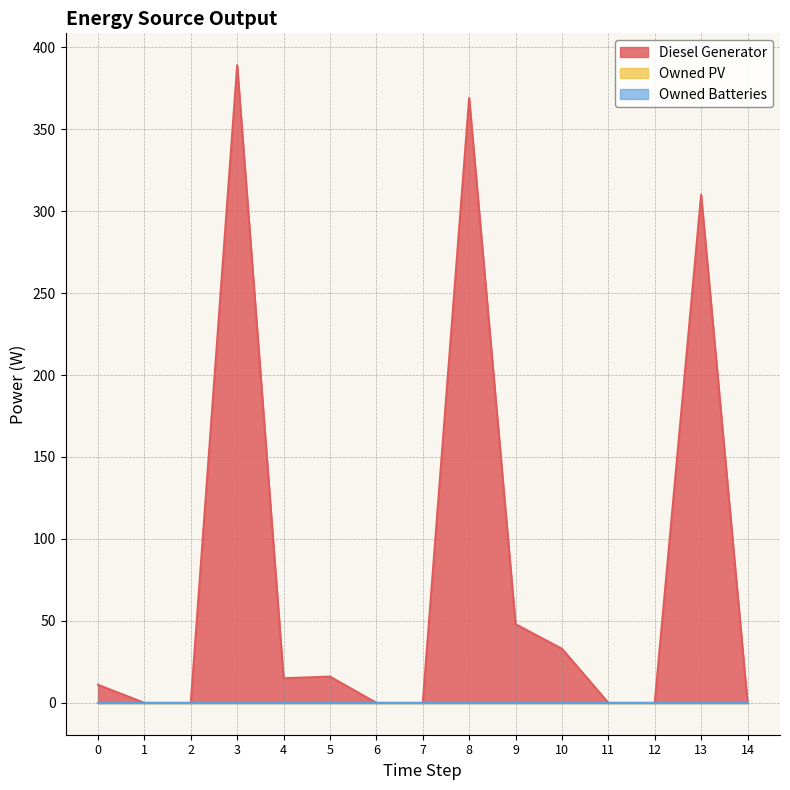

Reading left to right, extract all data points from this chart.

Diesel Generator: 0=11	1=0	2=0	3=389	4=15	5=16	6=0	7=0	8=369	9=48	10=33	11=0	12=0	13=310	14=0
Owned PV: 0=0	1=0	2=0	3=0	4=0	5=0	6=0	7=0	8=0	9=0	10=0	11=0	12=0	13=0	14=0
Owned Batteries: 0=0	1=0	2=0	3=0	4=0	5=0	6=0	7=0	8=0	9=0	10=0	11=0	12=0	13=0	14=0